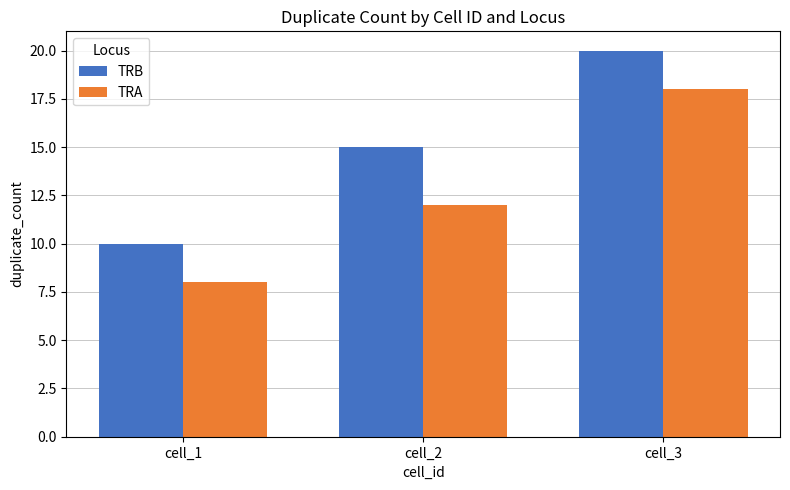

Count the number of data series in this chart.

2